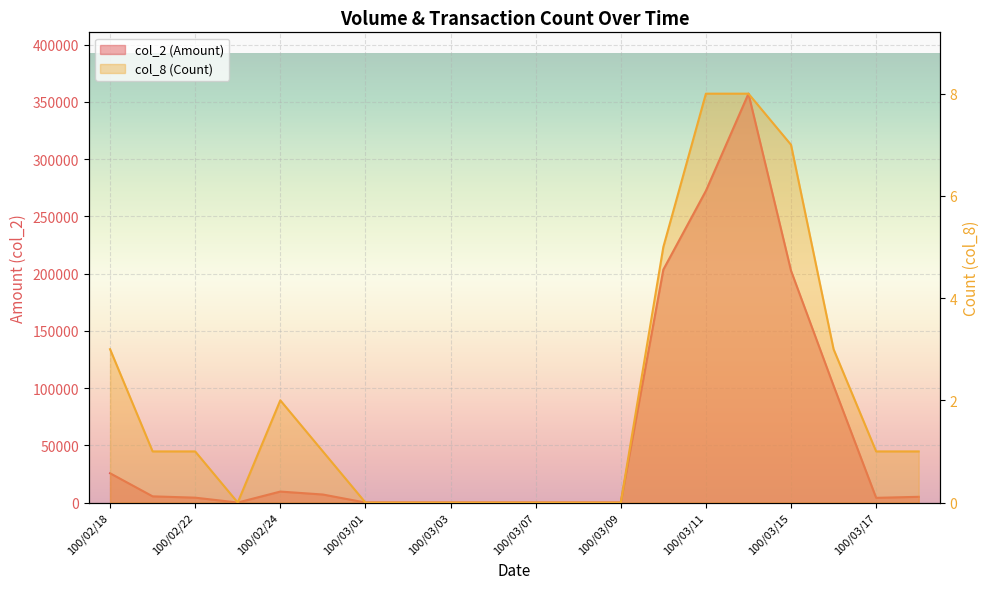

The col_8 series shows 5 at 100/03/16. True or false?

False